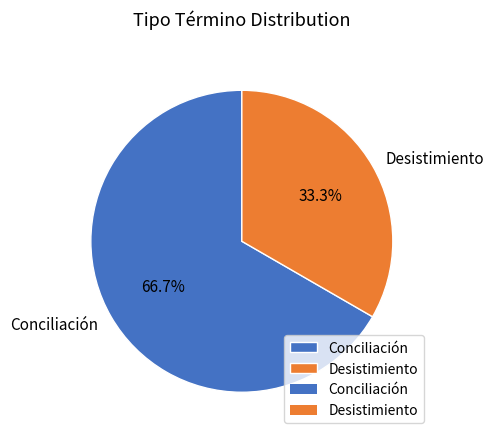

To the nearest percent, what is the difference between the Conciliación and Desistimiento slice percentages?

33%